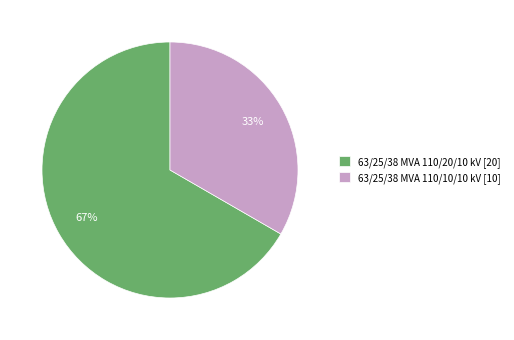

To the nearest percent, what is the average slice percentage?

50%